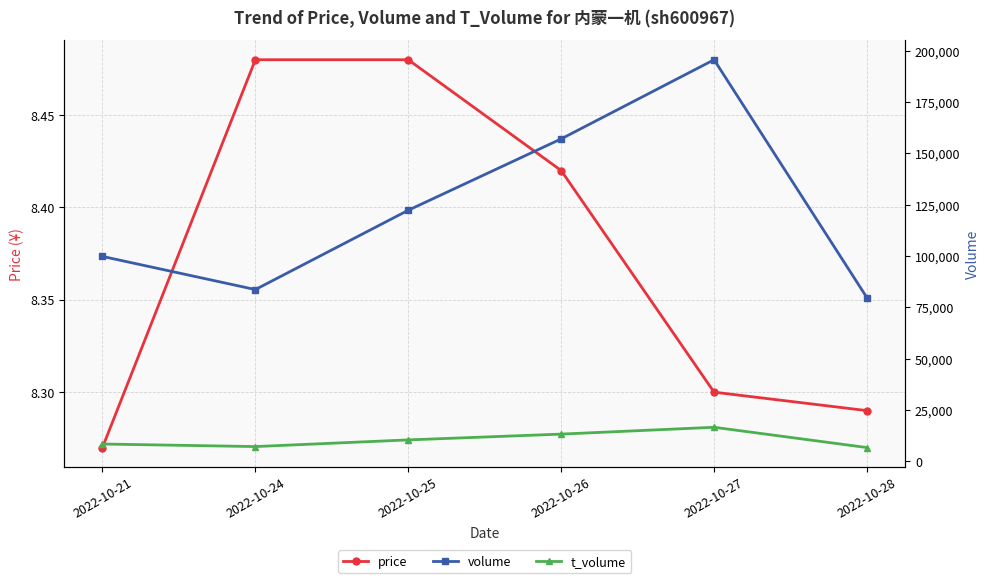

Which series changed the most between 2022-10-24 and 2022-10-25?

volume